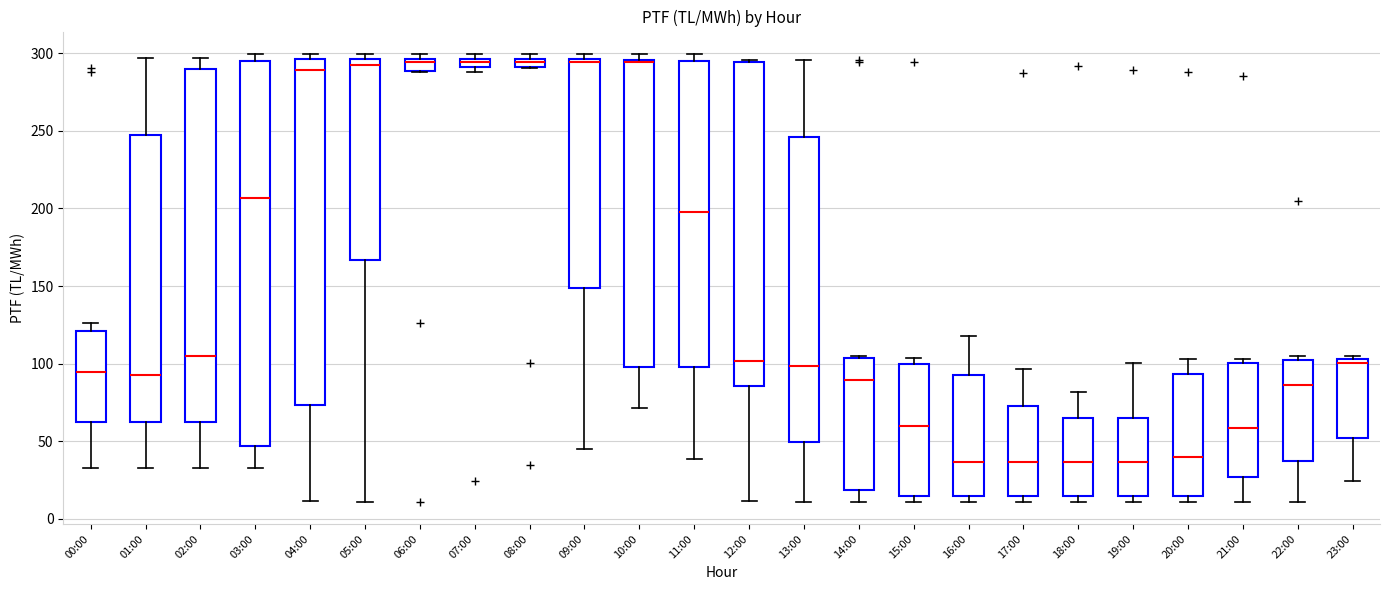

Where does the upper whisker of the box for 13:00 end on the y-axis? The values are not printed on the chart, so give them approximately, as read against the axis.

295